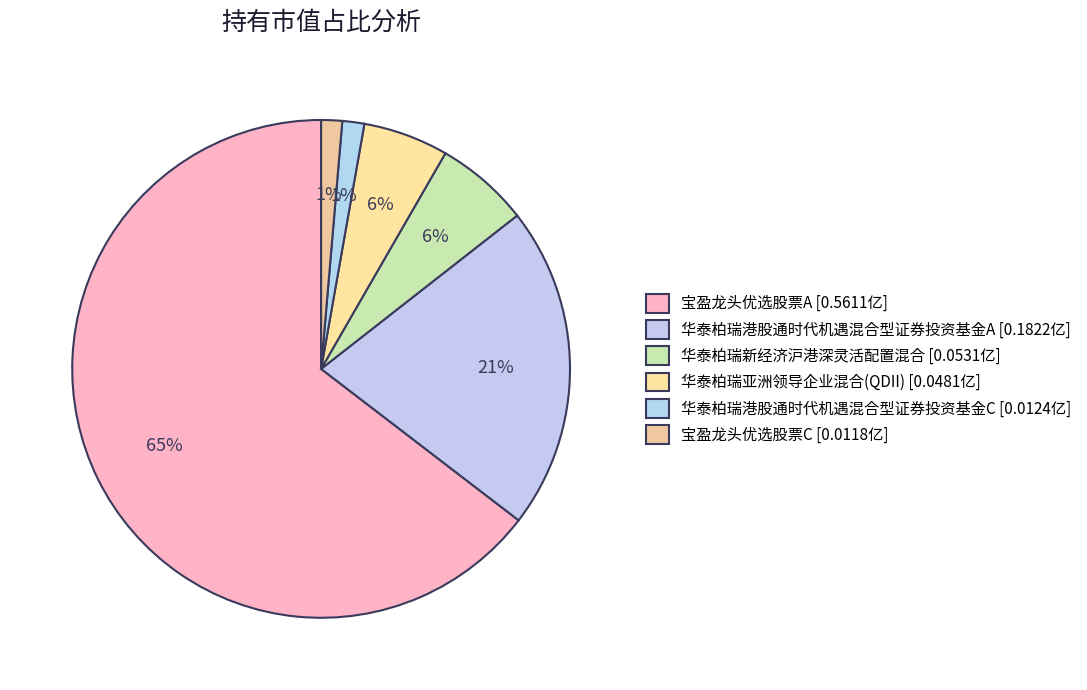

Rank the categories by value from lowest to highest.

宝盈龙头优选股票C, 华泰柏瑞港股通时代机遇混合型证券投资基金C, 华泰柏瑞亚洲领导企业混合(QDII), 华泰柏瑞新经济沪港深灵活配置混合, 华泰柏瑞港股通时代机遇混合型证券投资基金A, 宝盈龙头优选股票A